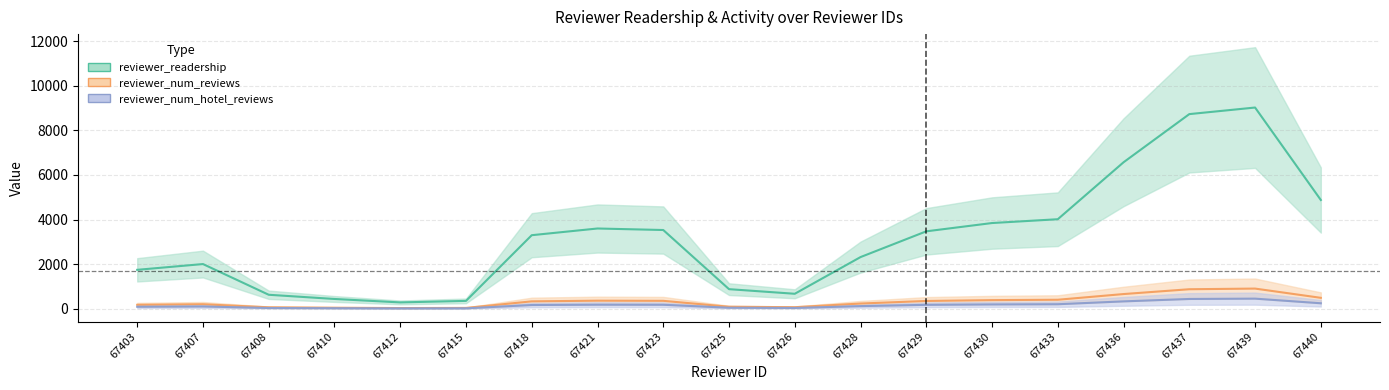

What is the value of the reviewer_num_hotel_reviews point at the 18th from the left?

451.4